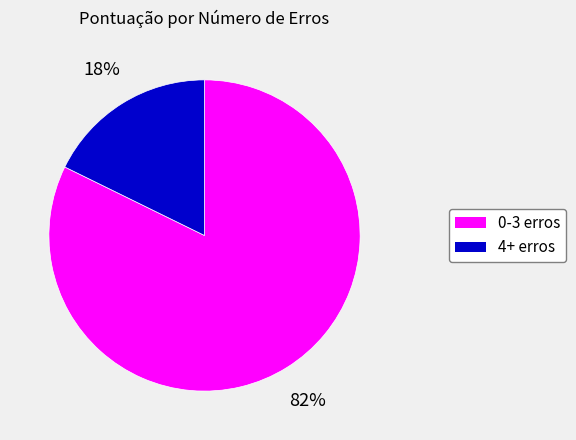

Is there a majority slice in this chart?

Yes